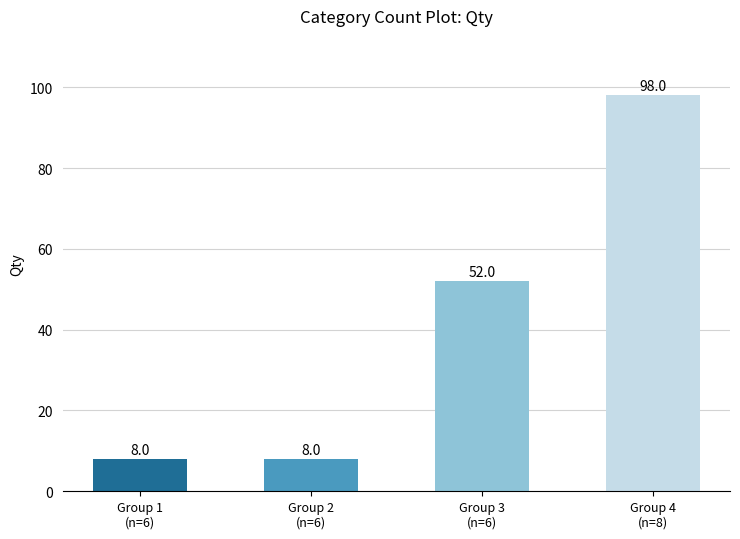

What is the ratio of the value at Group 4
(n=8) to the value at Group 2
(n=6)?

12.2